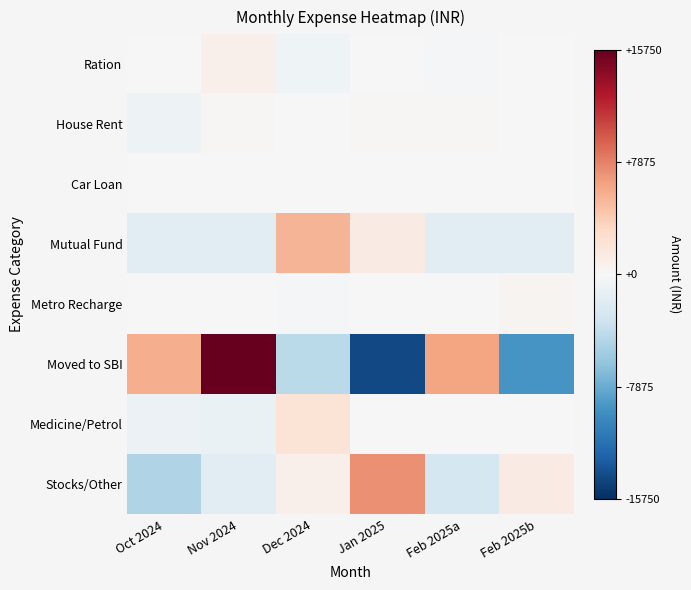

Rank the series at Feb 2025b from lowest to highest value.

Moved to SBI, Mutual Fund, Medicine/Petrol, Car Loan, Ration, House Rent, Metro Recharge, Stocks/Other